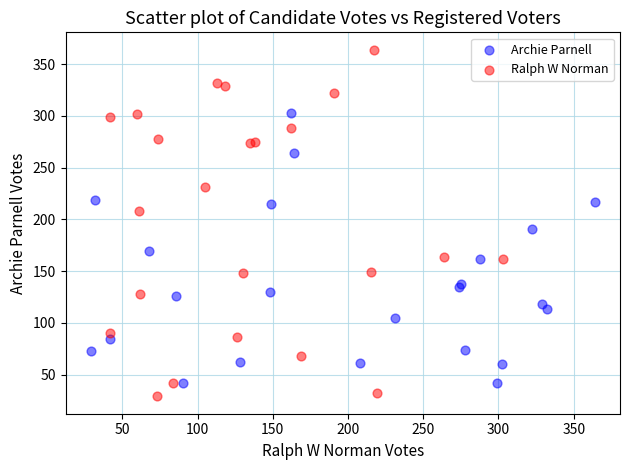

Which series has the largest Y range (max minus min)?

Ralph W Norman